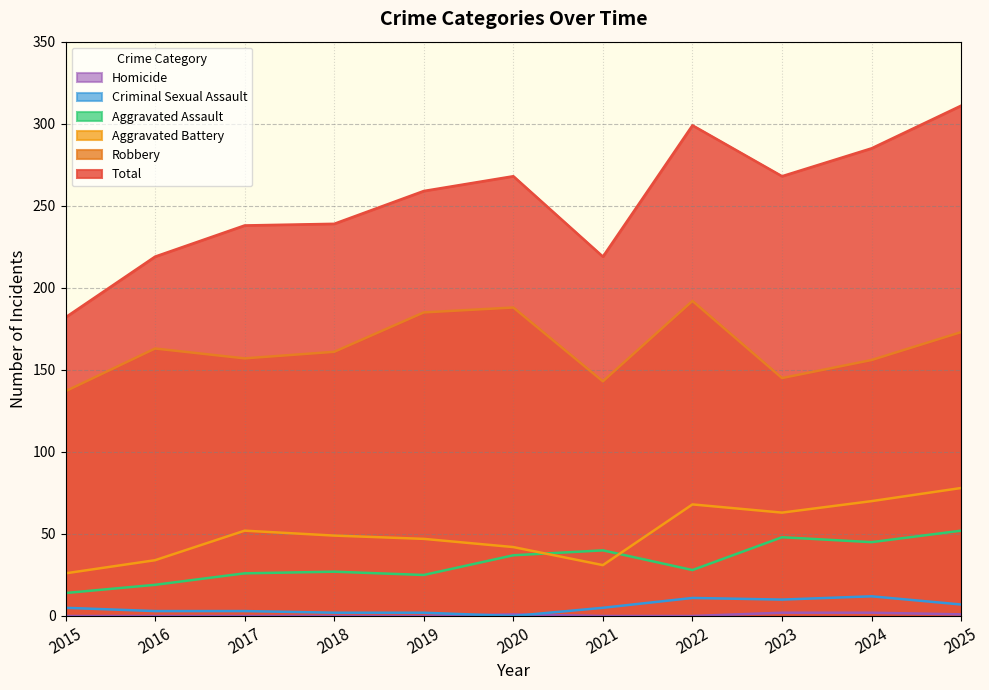

Reading left to right, transcribe all the data shown in this chart.

Aggravated Assault: 14	19	26	27	25	37	40	28	48	45	52
Aggravated Battery: 26	34	52	49	47	42	31	68	63	70	78
Criminal Sexual Assault: 5	3	3	2	2	0	5	11	10	12	7
Homicide: 0	0	0	0	0	1	0	0	2	2	1
Robbery: 137	163	157	161	185	188	143	192	145	156	173
Total: 182	219	238	239	259	268	219	299	268	285	311